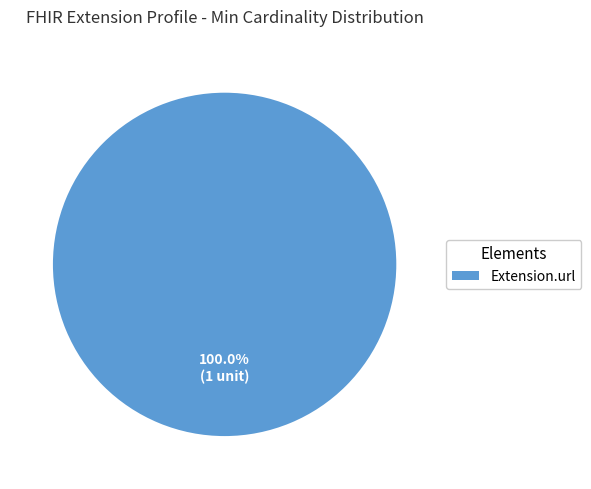

Rank the categories by value from highest to lowest.

Extension.url